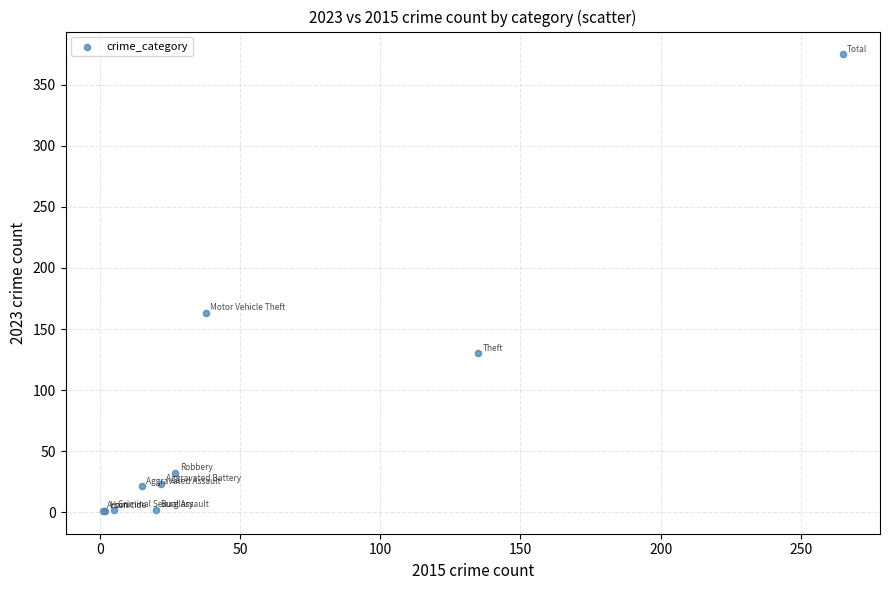

What Y value in the scatter plot is closest to 188?

163